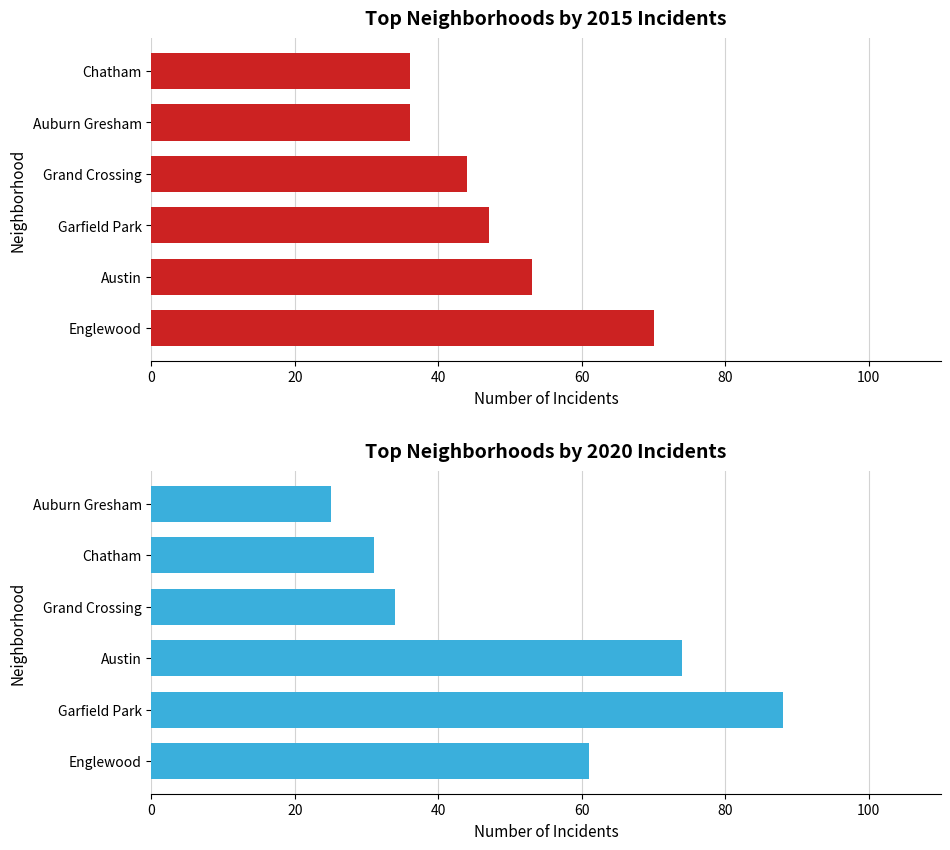

How many bars are there in each group?

2